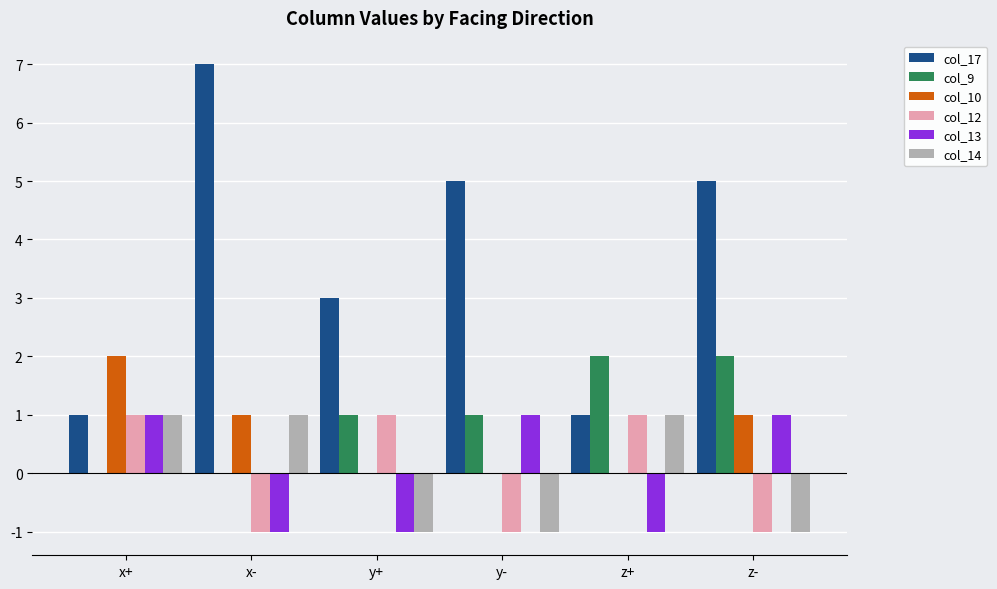

Reading right to left, list all the values displayed in this chart.

col_17: 5	1	5	3	7	1
col_9: 2	2	1	1	0	0
col_10: 1	0	0	0	1	2
col_12: -1	1	-1	1	-1	1
col_13: 1	-1	1	-1	-1	1
col_14: -1	1	-1	-1	1	1